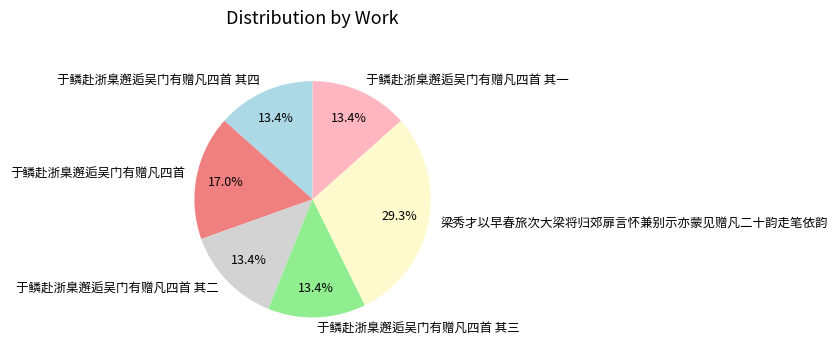

To the nearest percent, what portion does 于鳞赴浙臬邂逅吴门有赠凡四首 represent?

17%